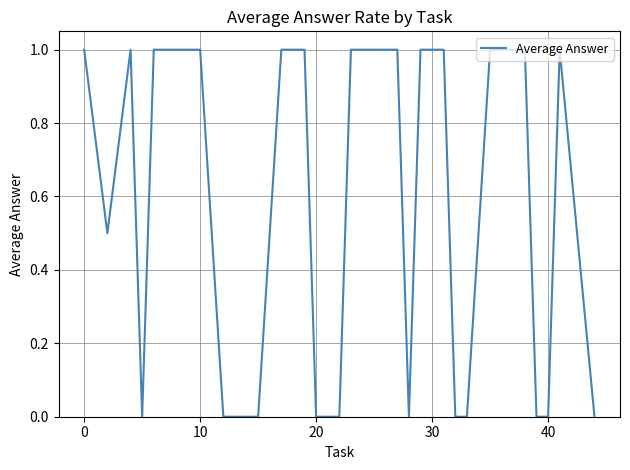

What is the greatest value displayed?

1.0